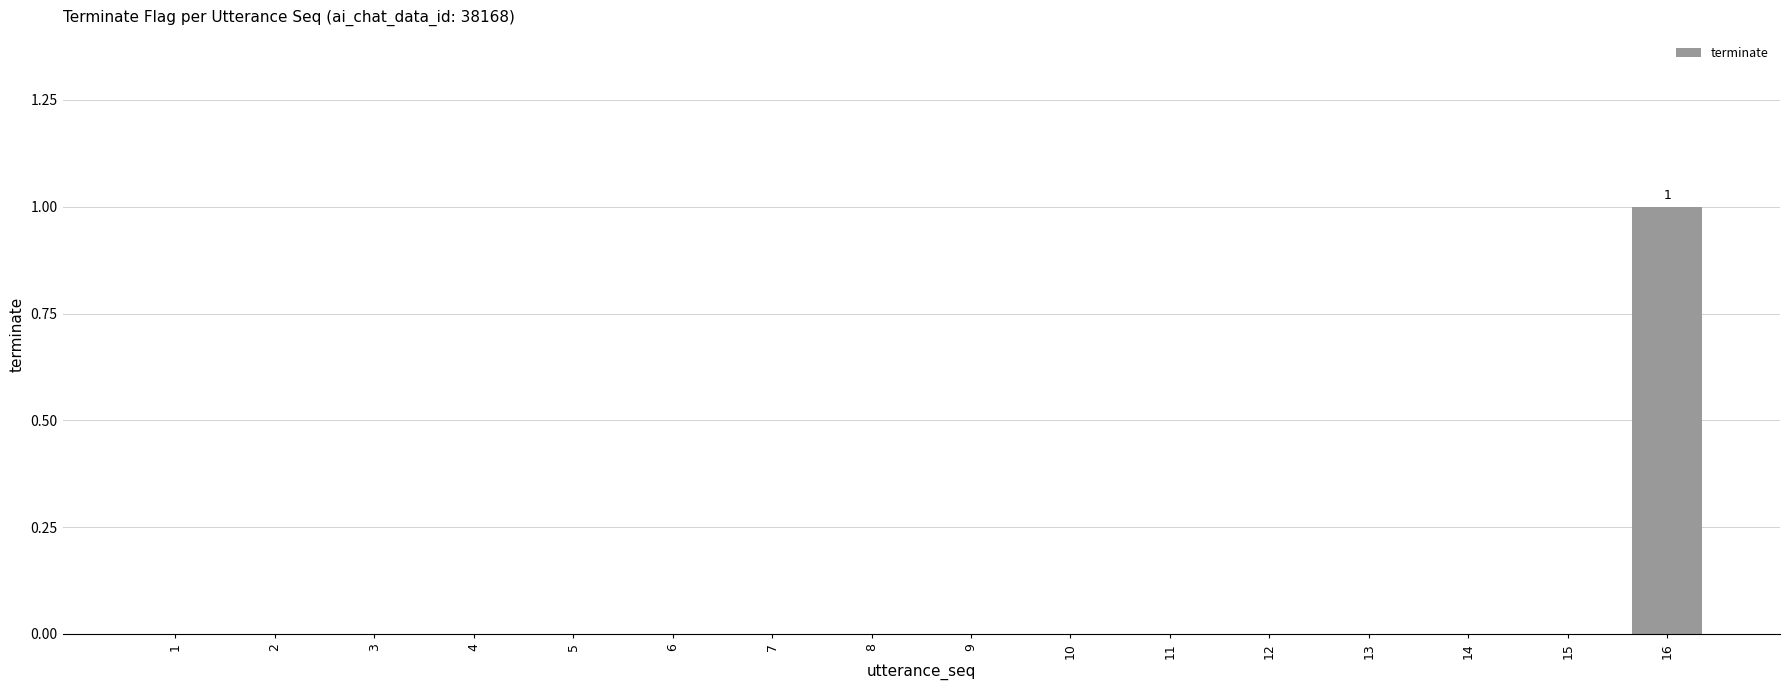

True or false: the data shows -1 at 8.

False